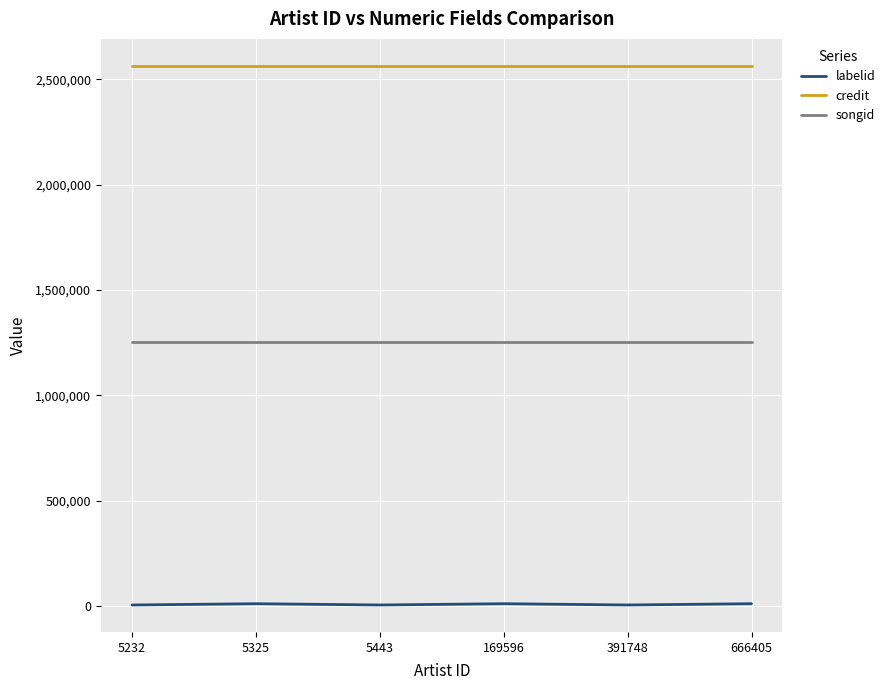

True or false: labelid and credit cross at least once.

False